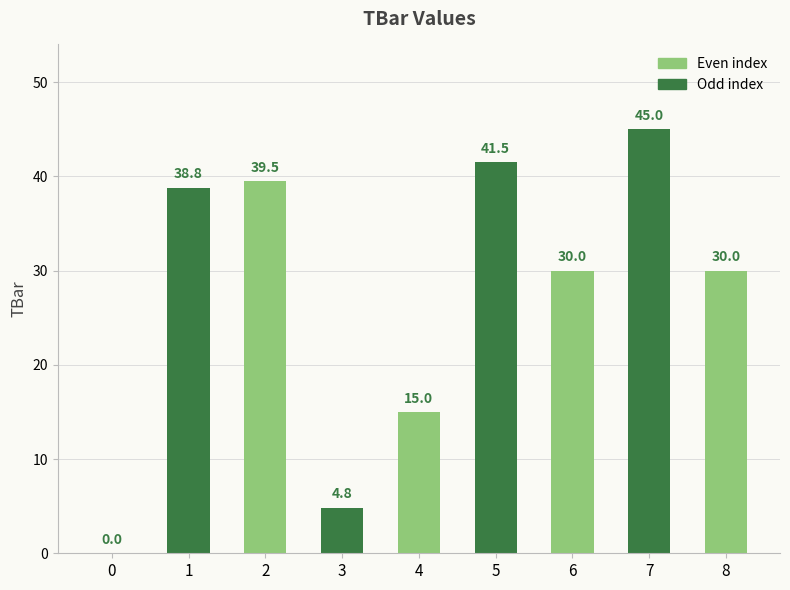

Reading left to right, list all the values displayed in this chart.

0.0	38.8	39.5	4.8	15.0	41.5	30.0	45.0	30.0